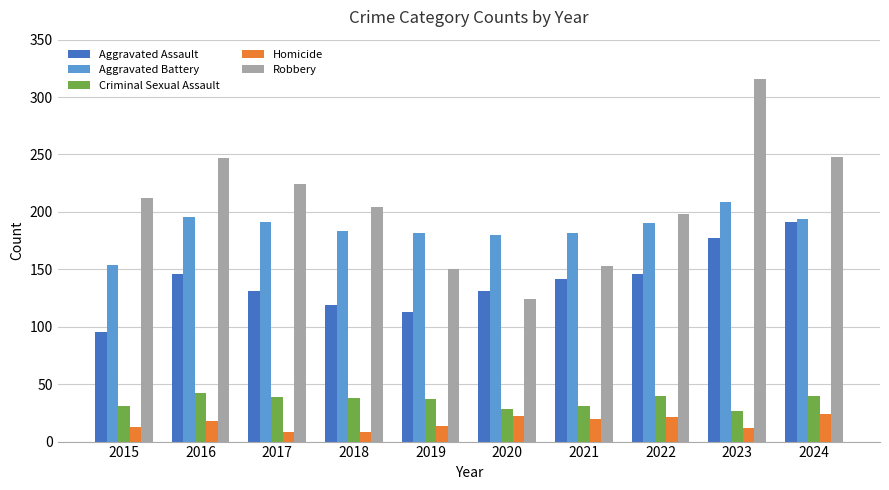

Rank the series by their maximum value, from lowest to highest.

Homicide, Criminal Sexual Assault, Aggravated Assault, Aggravated Battery, Robbery